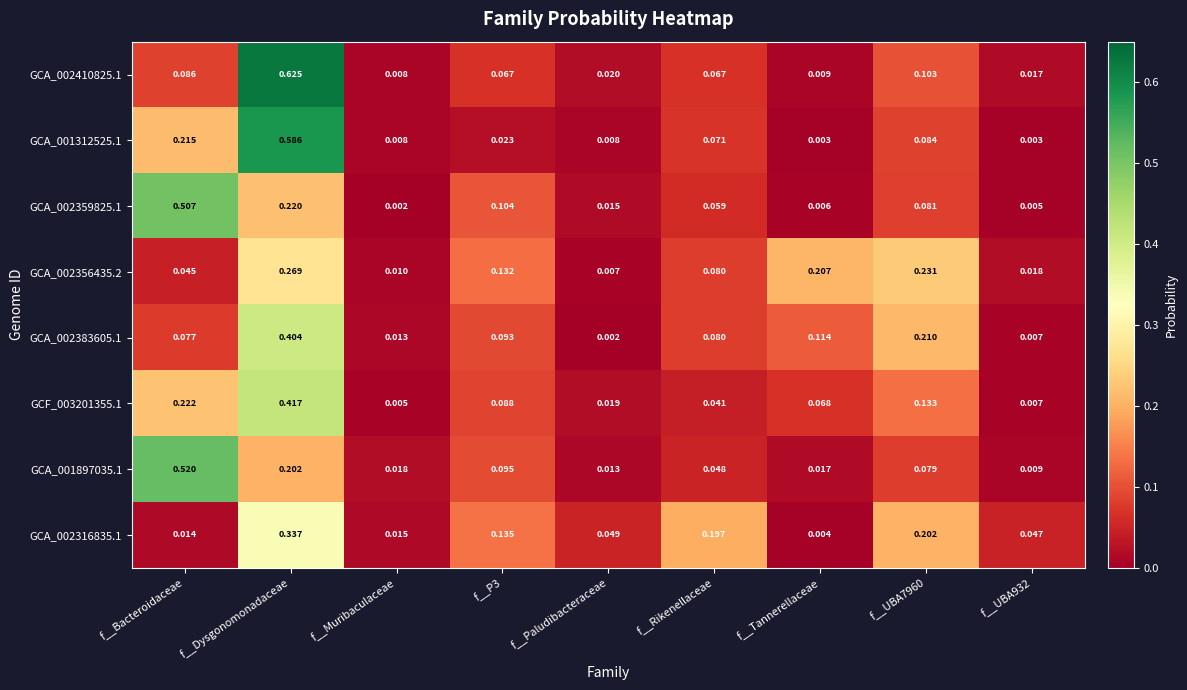

Which category has the highest value in the GCA_002383605.1 series?

f__Dysgonomonadaceae